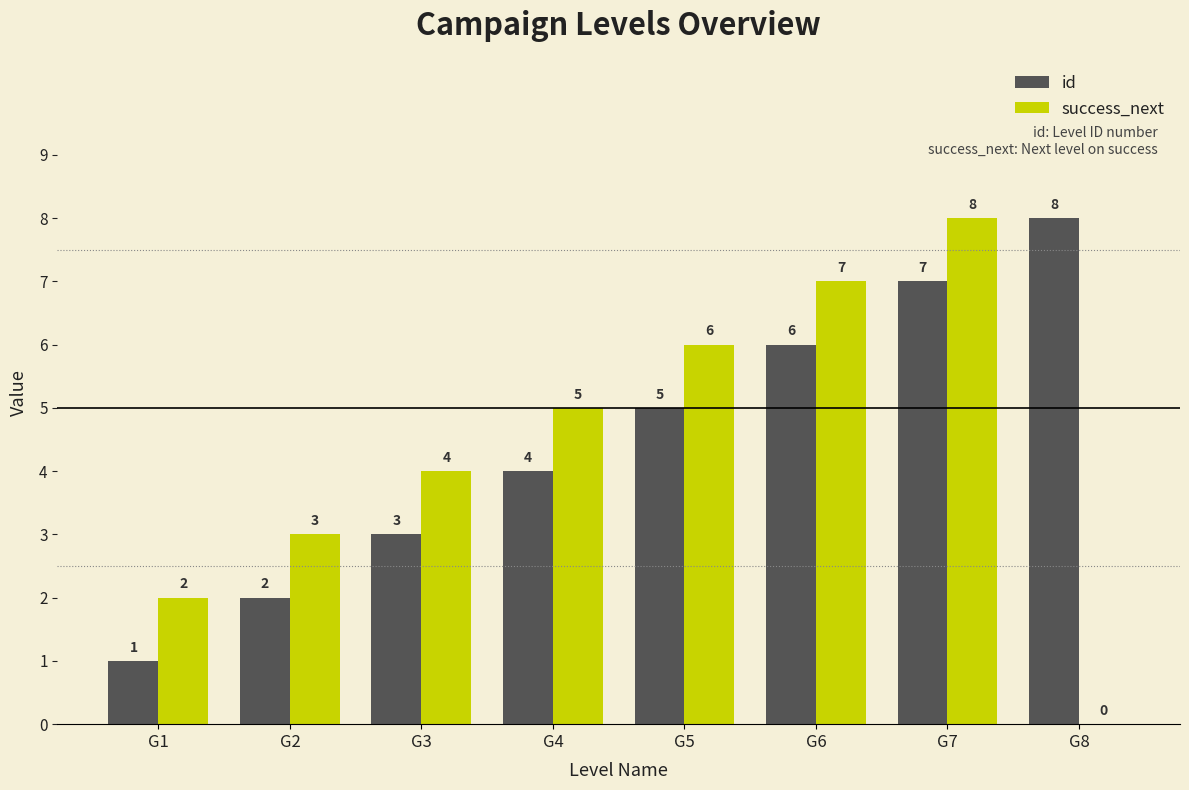

At which category is the sum across all series the highest?

G7